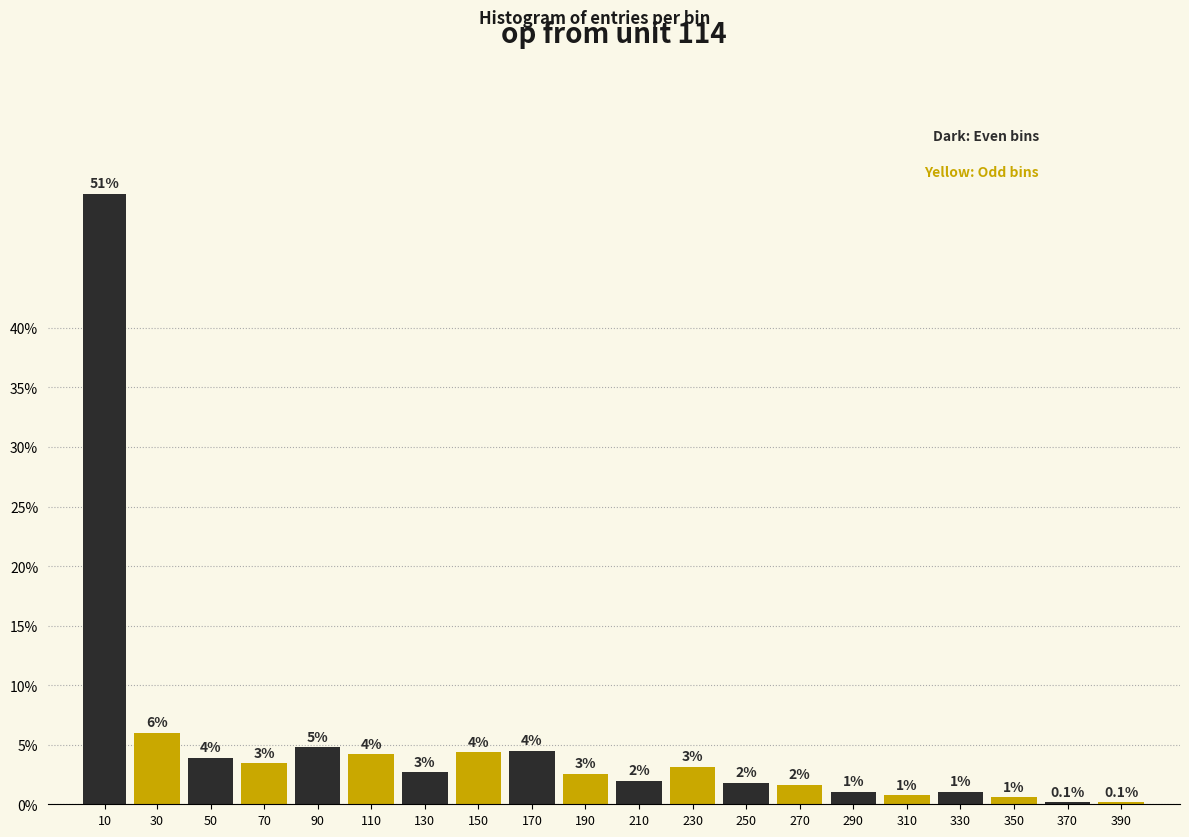

What is the sum of all values?

100.0